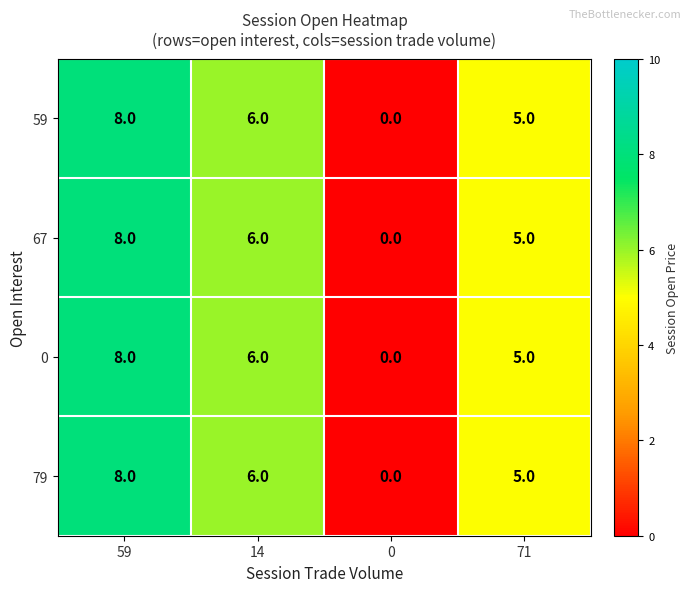

The 0 series shows 5 at 71. True or false?

True